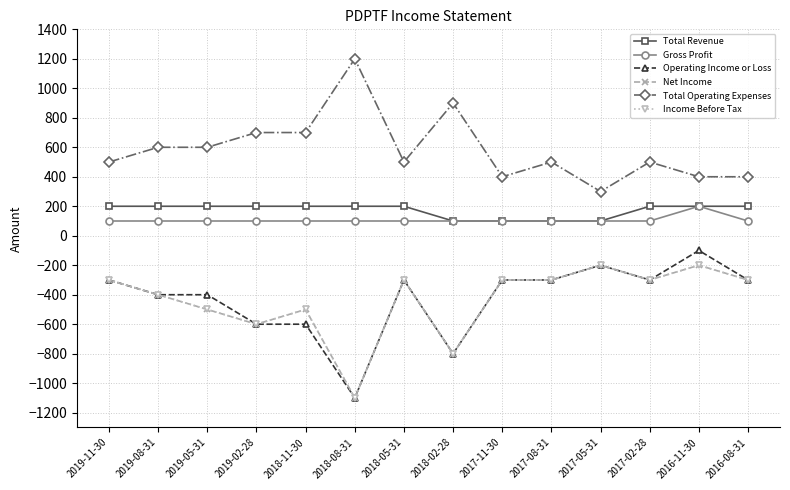

Count the Total Revenue values in the range 100 to 200.

14